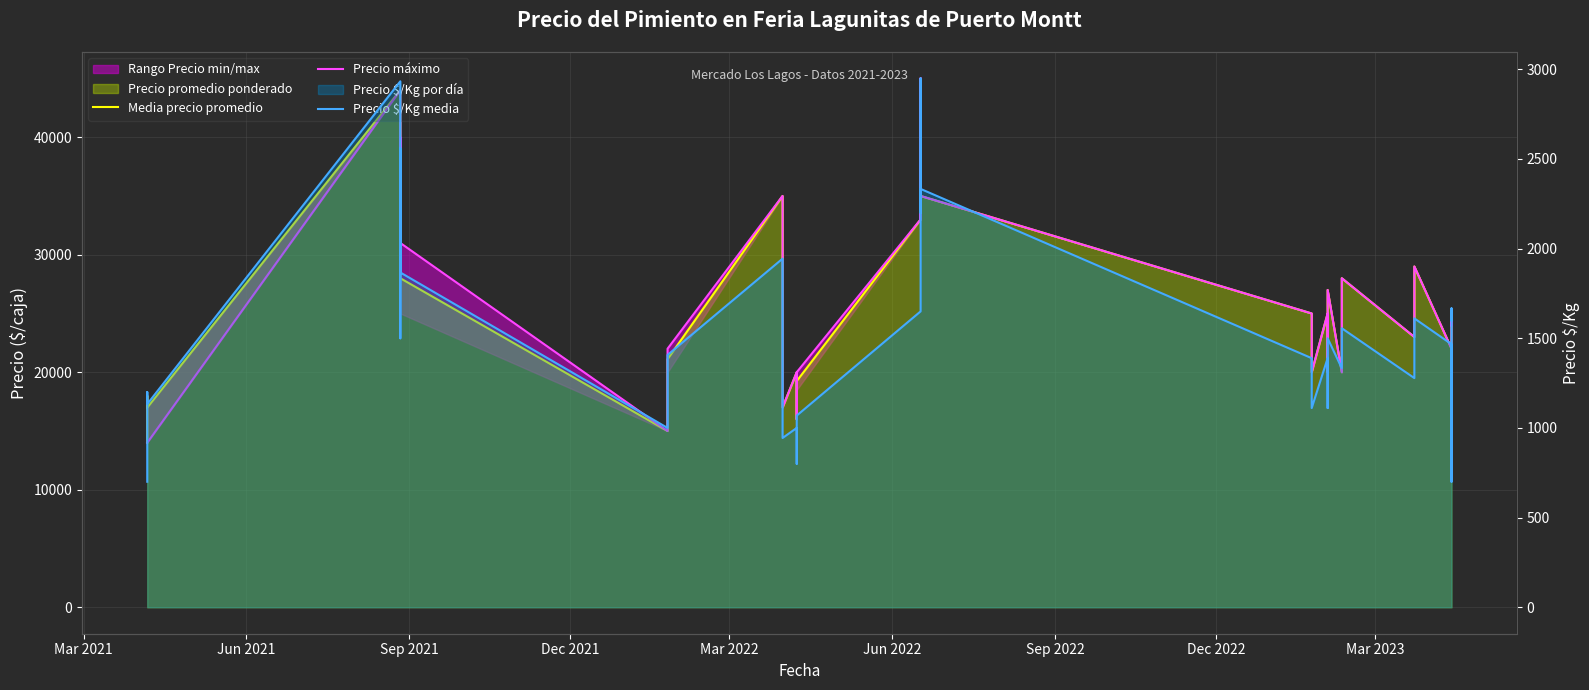

What is the sum of all Precio $/Kg media values?

62251